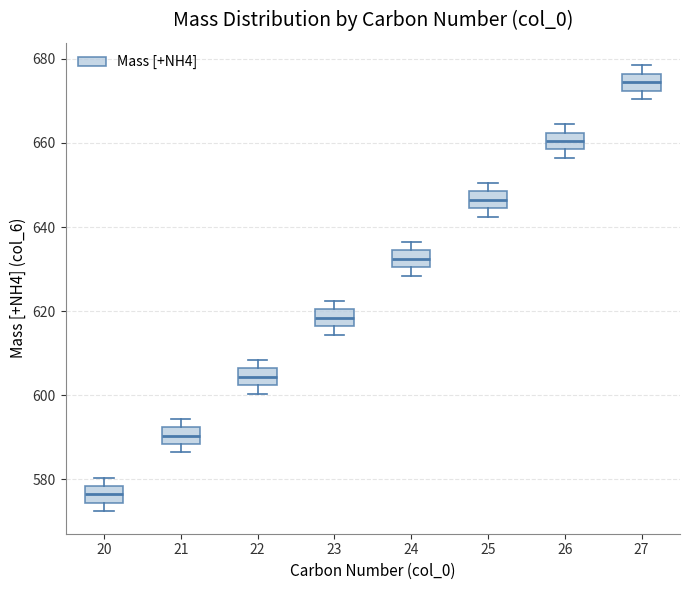

Reading left to right, read every box against the y-axis: the position of its median line, the range the box covers, and the ends of its whiskers. The values are not printed on the chart, so give them approximately, as read against the axis.

20: median 576, box 574 to 578, whiskers 572 to 580
21: median 590, box 588 to 592, whiskers 586 to 594
22: median 604, box 602 to 606, whiskers 600 to 608
23: median 618, box 616 to 620, whiskers 614 to 622
24: median 632, box 630 to 634, whiskers 628 to 636
25: median 646, box 644 to 648, whiskers 642 to 650
26: median 660, box 658 to 662, whiskers 656 to 664
27: median 674, box 672 to 676, whiskers 670 to 678